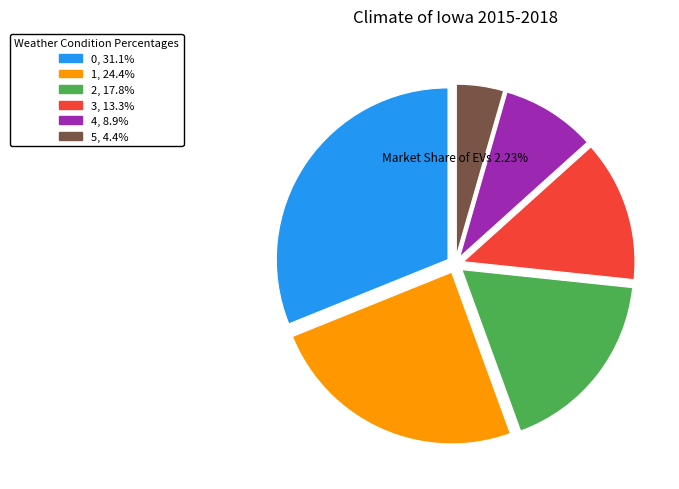

The 4 slice represents 9% of the pie. True or false?

True